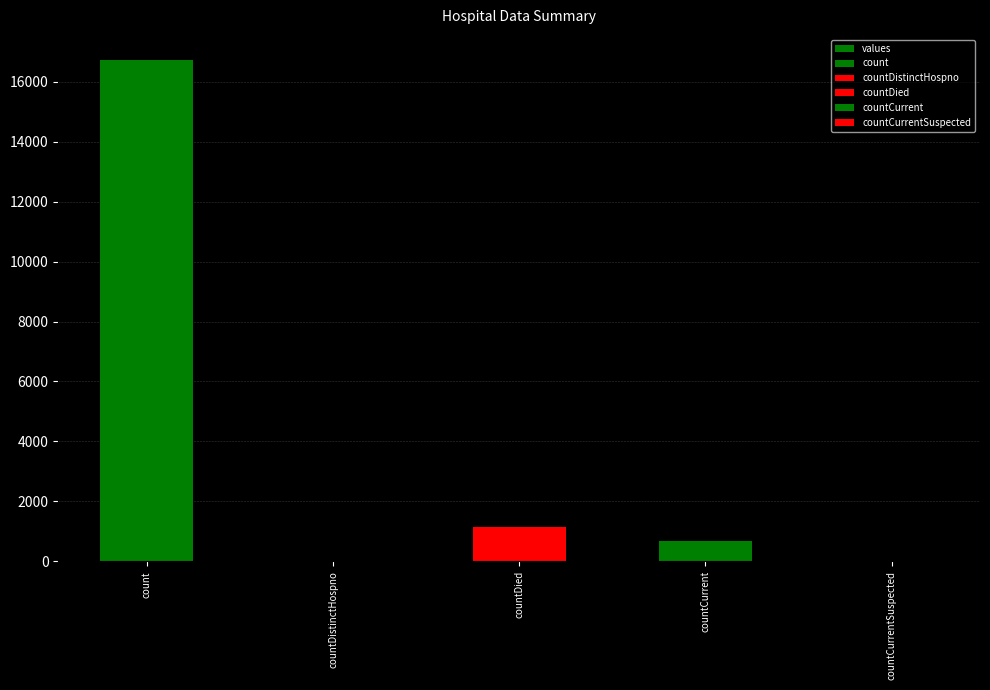

Reading left to right, list all the values displayed in this chart.

count=16729	countDistinctHospno=0	countDied=1142	countCurrent=668	countCurrentSuspected=0